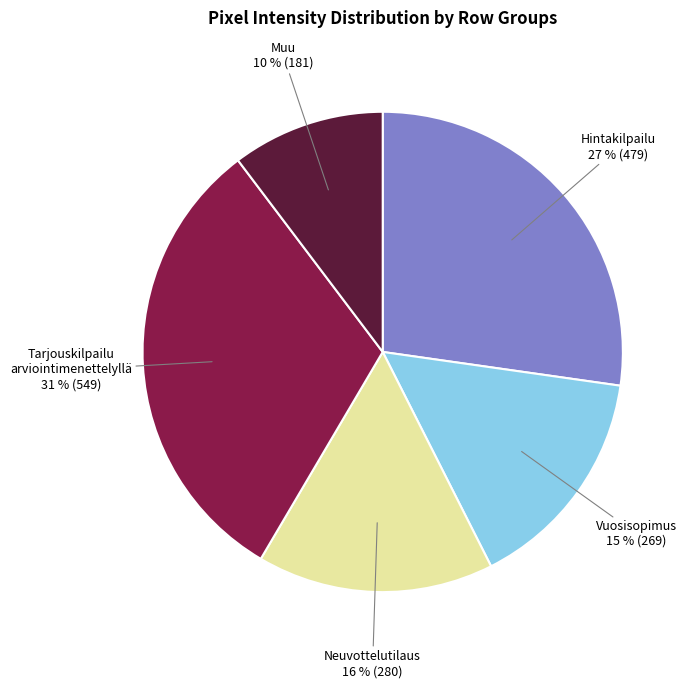

To the nearest percent, what percentage of the pie is Muu?

10%